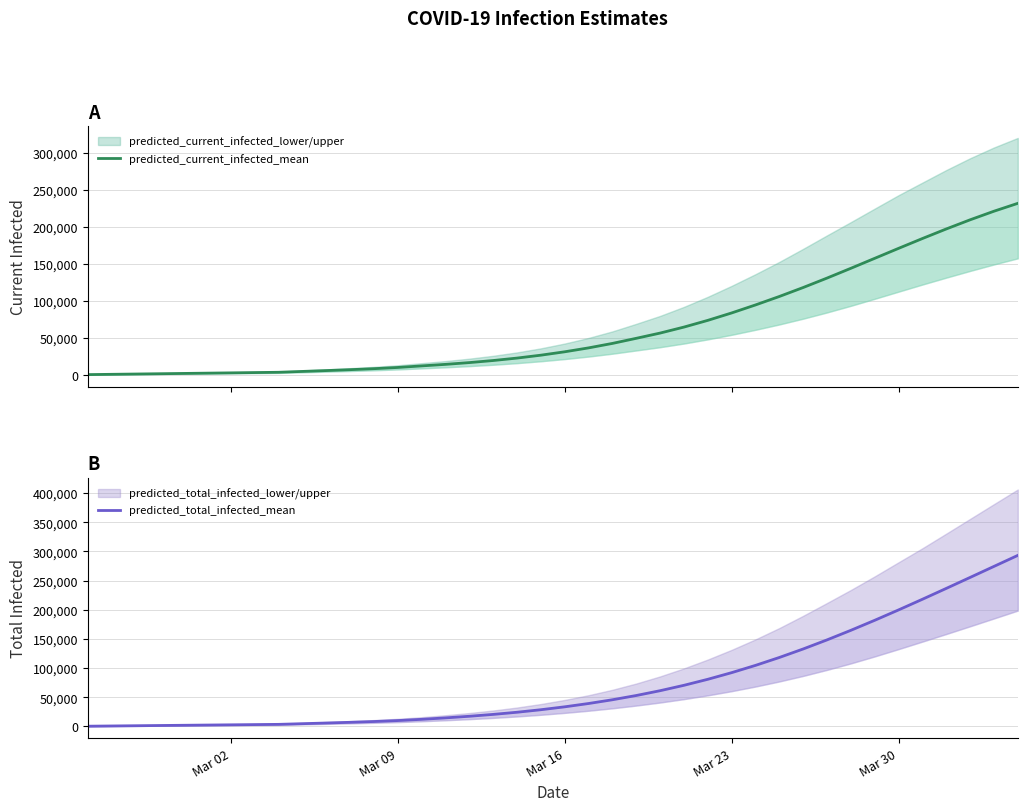

True or false: predicted_total_infected_mean has a value of 78336 at 38.

False